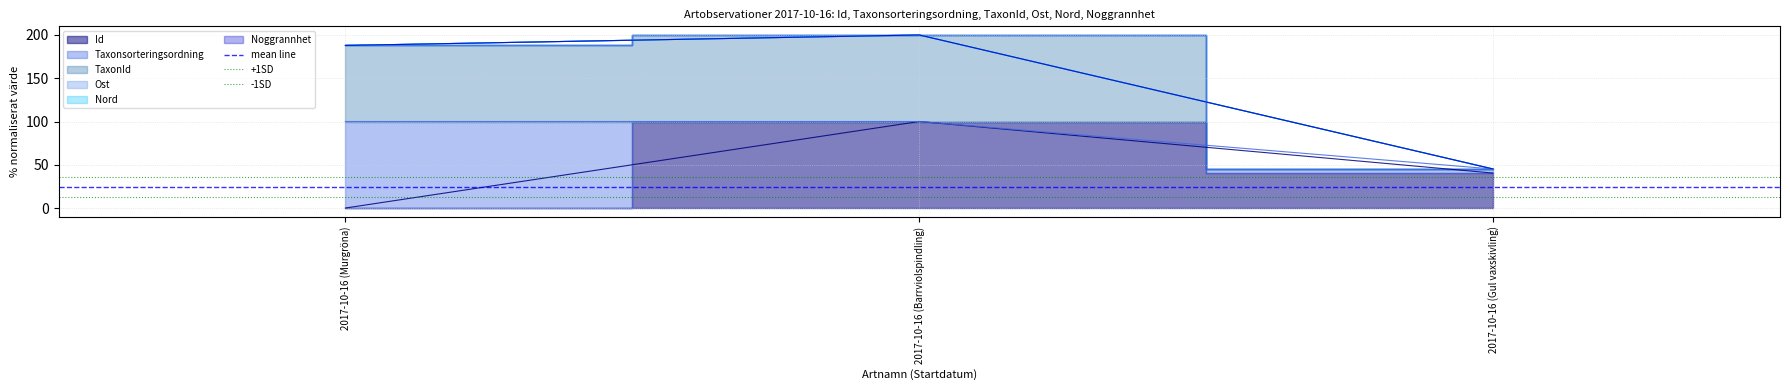

What is the average value of the -1SD series?

12.3